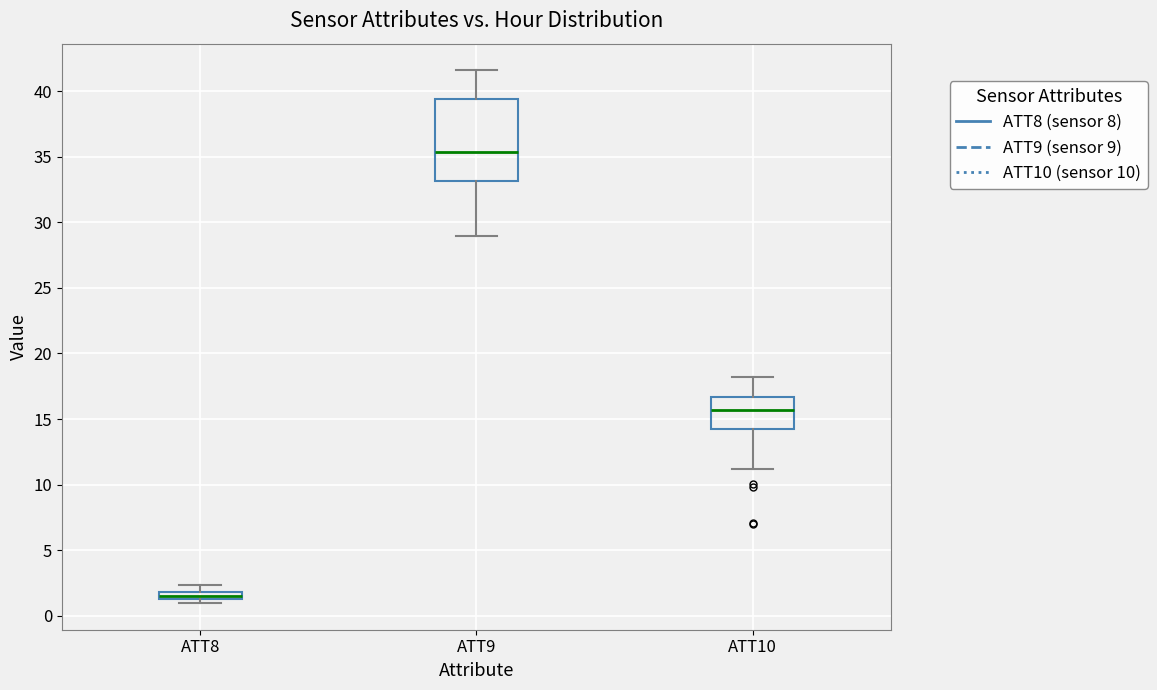

Which box's median line is the highest?

ATT9